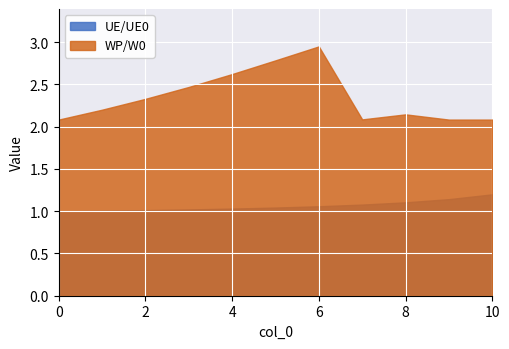

Is the value of UE/UE0 at 10 greater than the value of WP/W0 at 8?

No